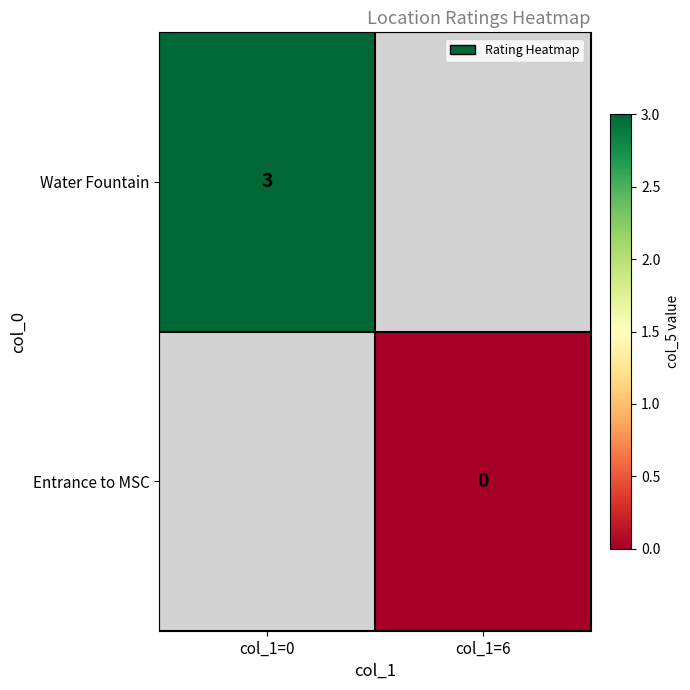

At how many categories does at least one series exceed 0?

1